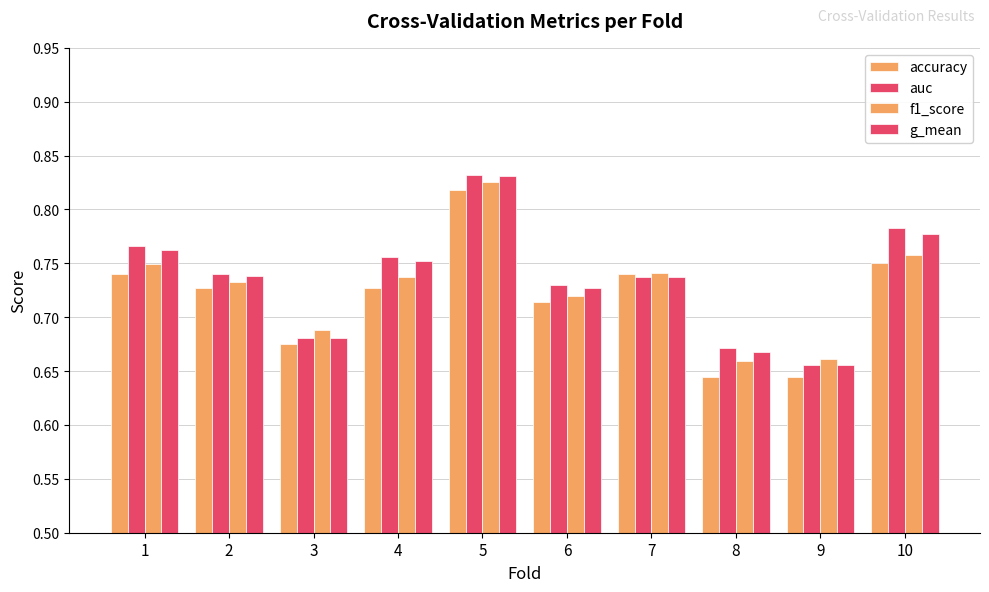

Rank the categories by auc value from lowest to highest.

9, 8, 3, 6, 7, 2, 4, 1, 10, 5